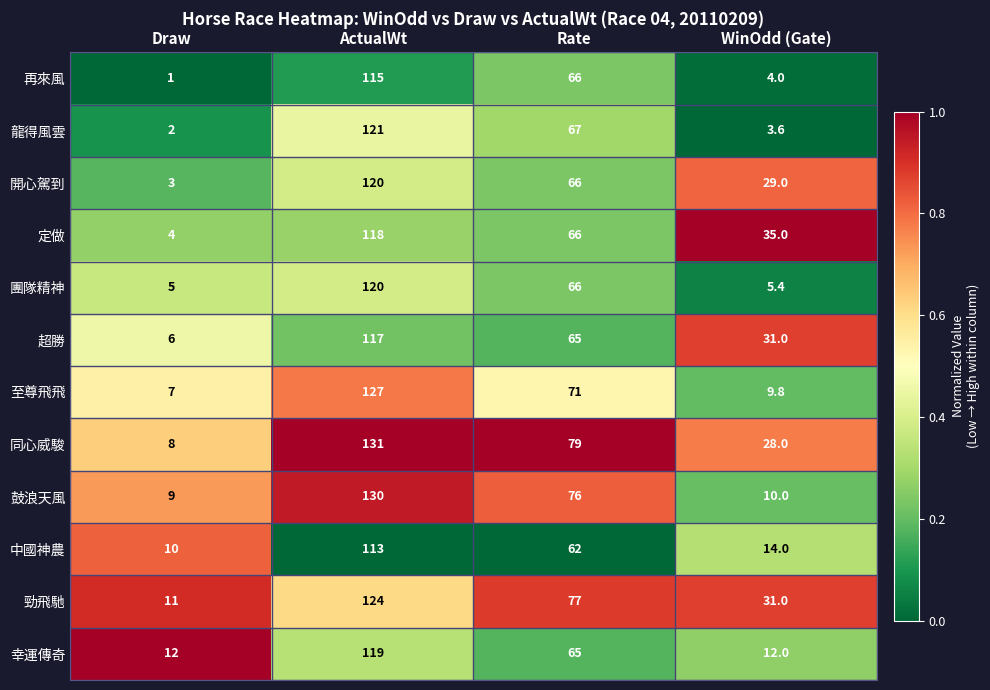

Which series changed the most between Draw and ActualWt?

同心威駿